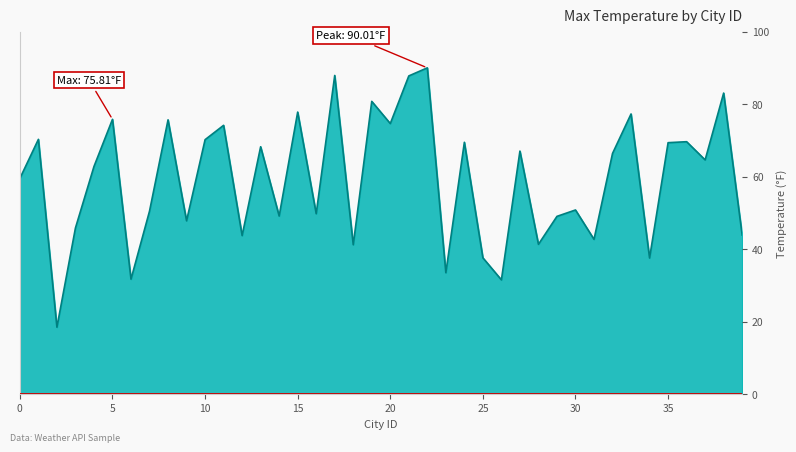

How many lines are shown in the chart?

1